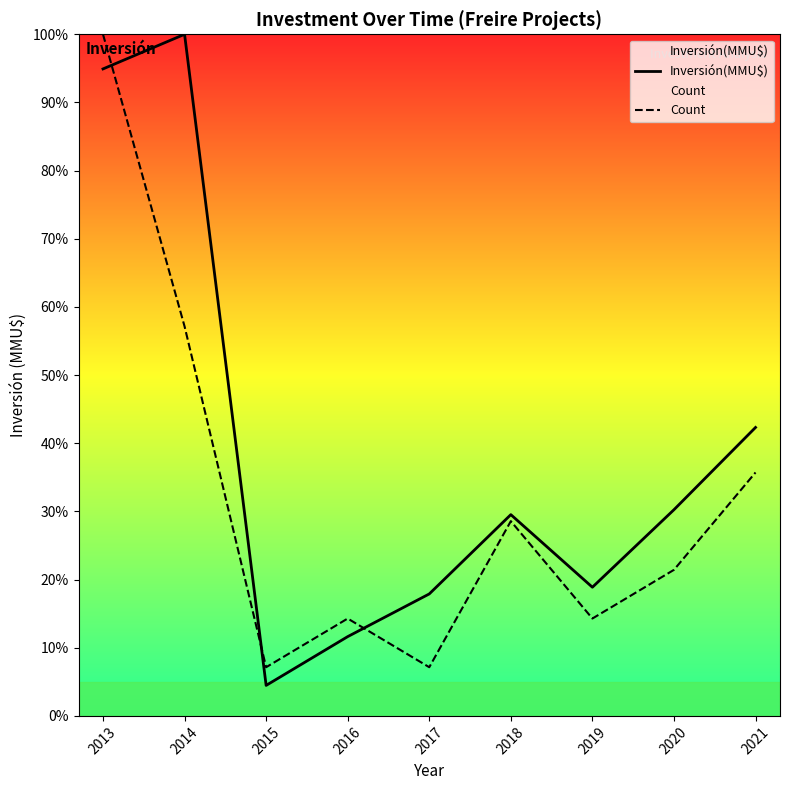

At 2014, list the series in order from smallest to largest.

Count, Inversión(MMU$)